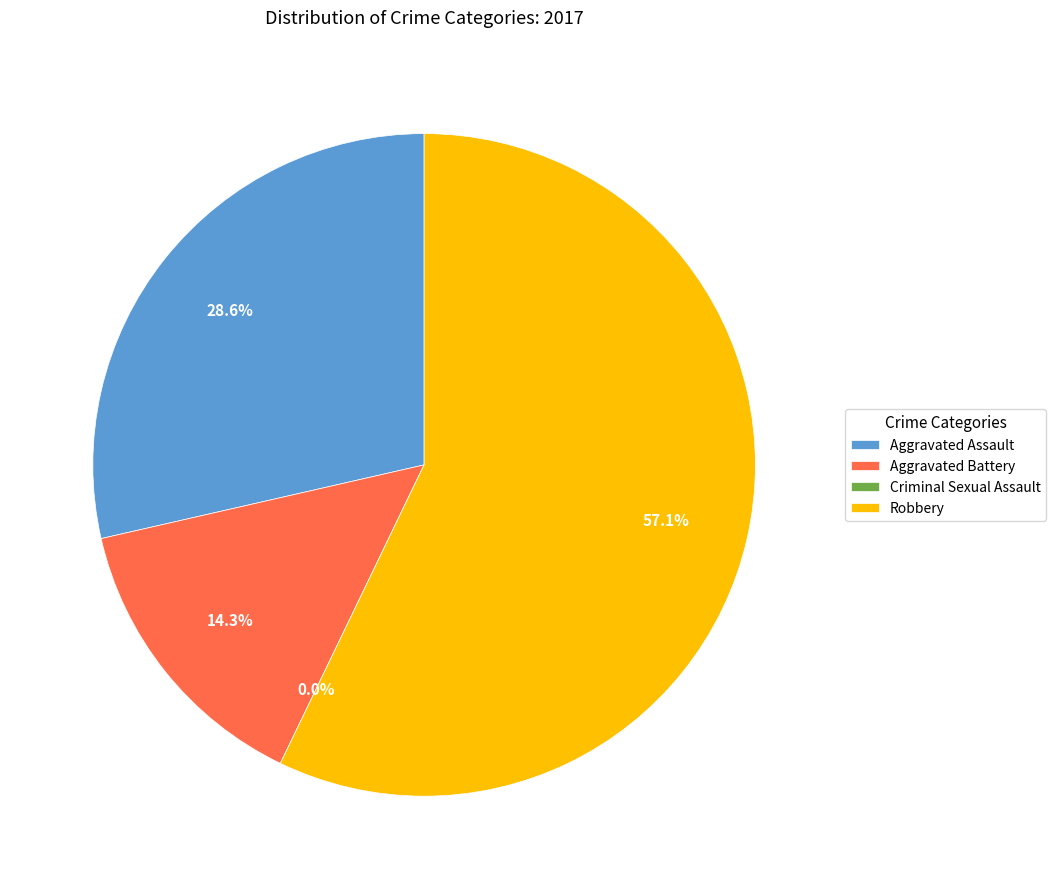

The Aggravated Battery slice represents 20% of the pie. True or false?

False